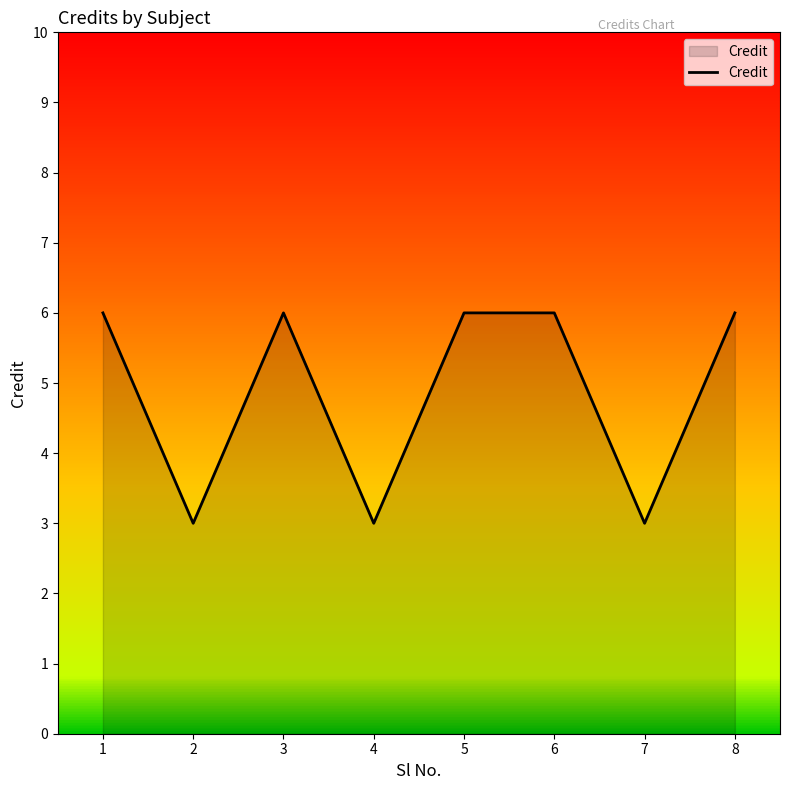

The chart shows a value of 6 at 1. True or false?

True